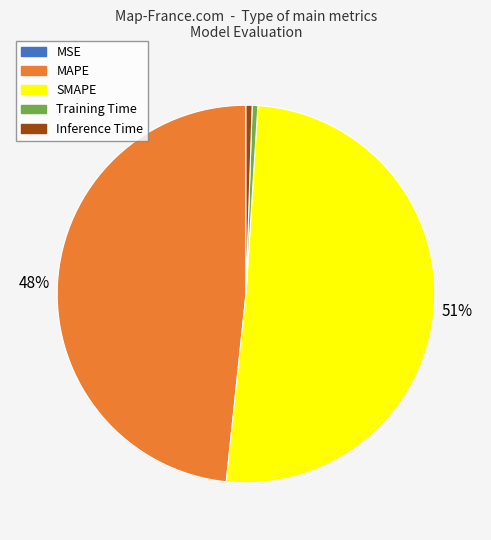

To the nearest percent, what portion does SMAPE represent?

51%